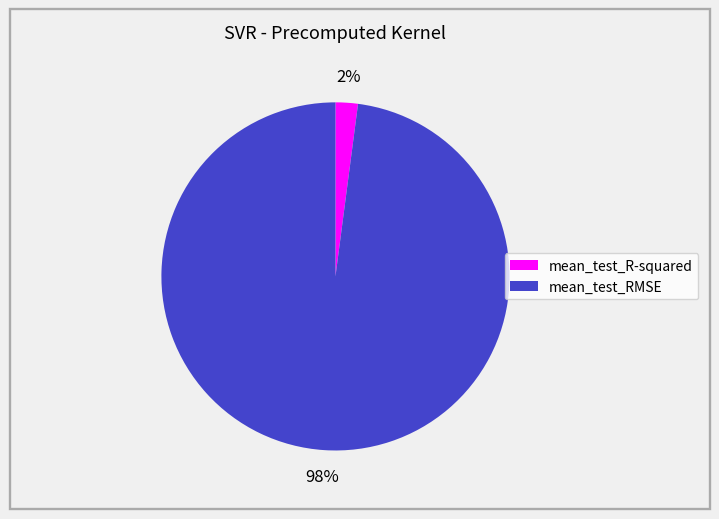

To the nearest percent, what is the average slice percentage?

50%